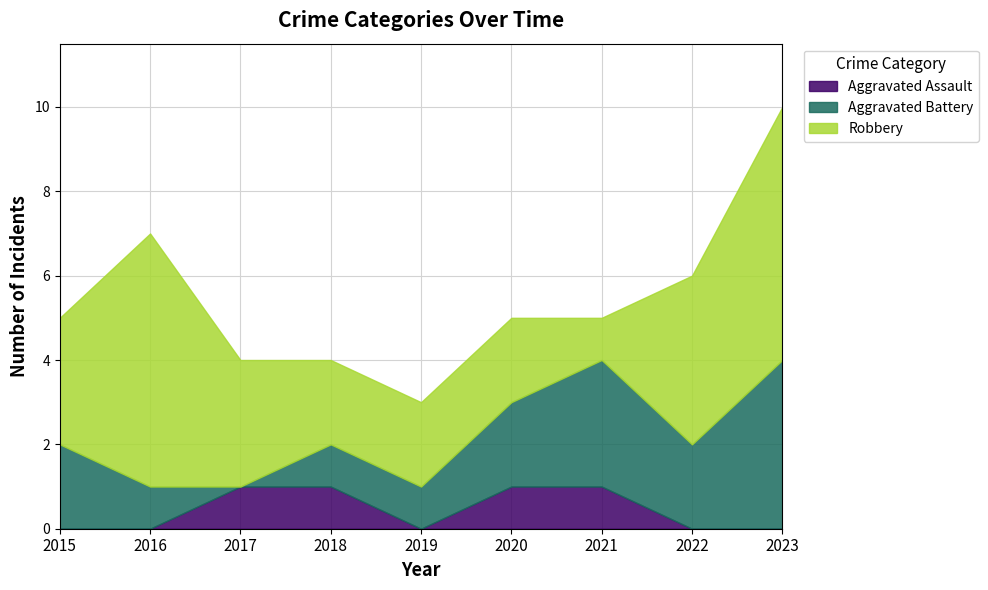

Reading left to right, extract all data points from this chart.

Aggravated Assault: 2015=0	2016=0	2017=1	2018=1	2019=0	2020=1	2021=1	2022=0	2023=0
Aggravated Battery: 2015=2	2016=1	2017=0	2018=1	2019=1	2020=2	2021=3	2022=2	2023=4
Robbery: 2015=3	2016=6	2017=3	2018=2	2019=2	2020=2	2021=1	2022=4	2023=6